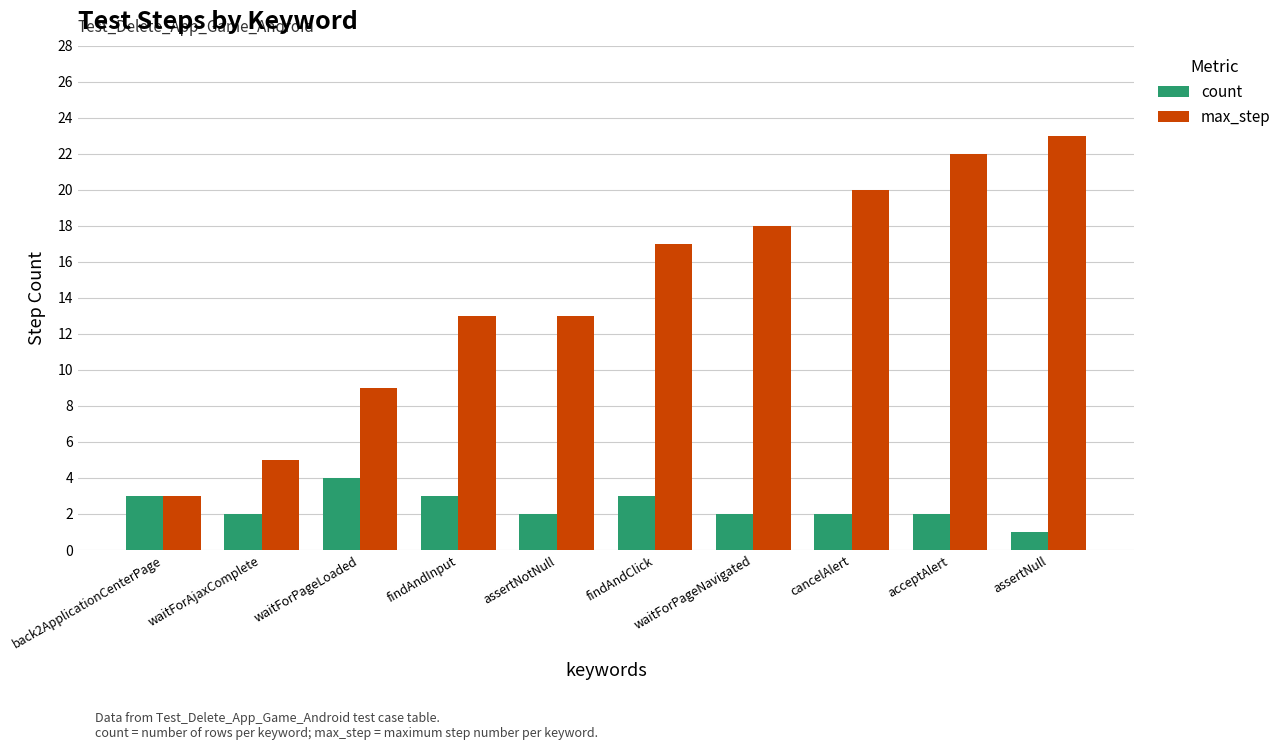

At waitForPageLoaded, list the series in order from smallest to largest.

count, max_step